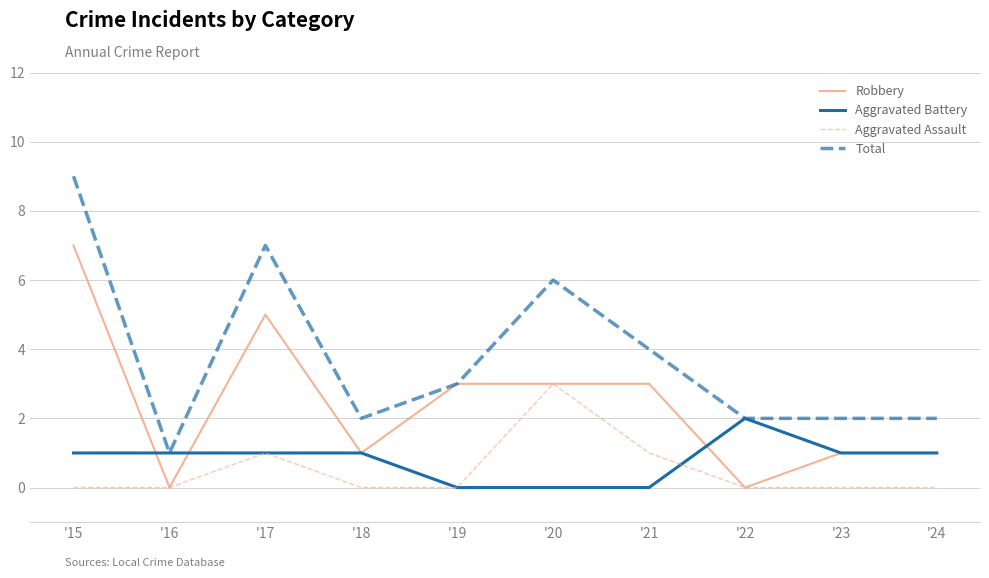

Which series has the largest range (max minus min)?

Total